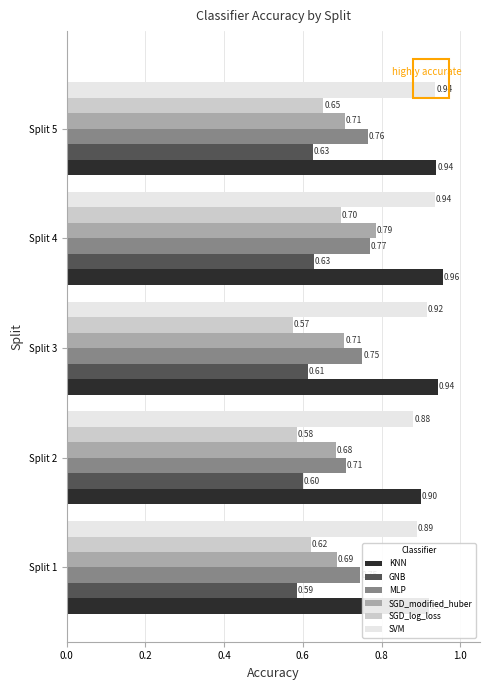

Count the MLP values in the range 0 to 1.

5